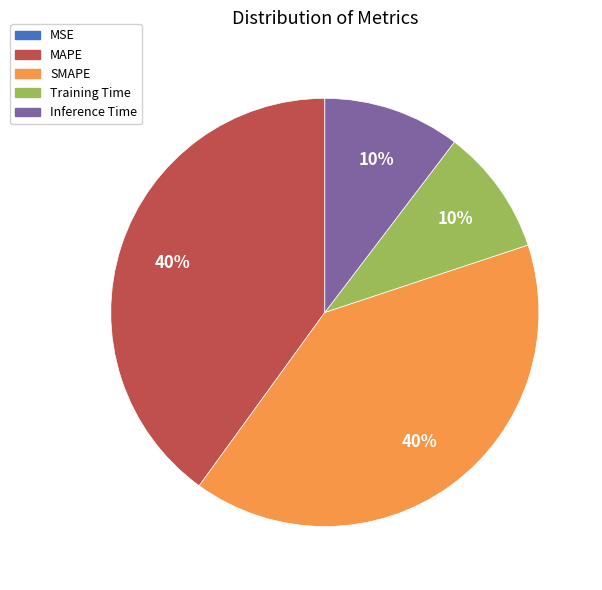

Is Inference Time the majority of the pie?

No